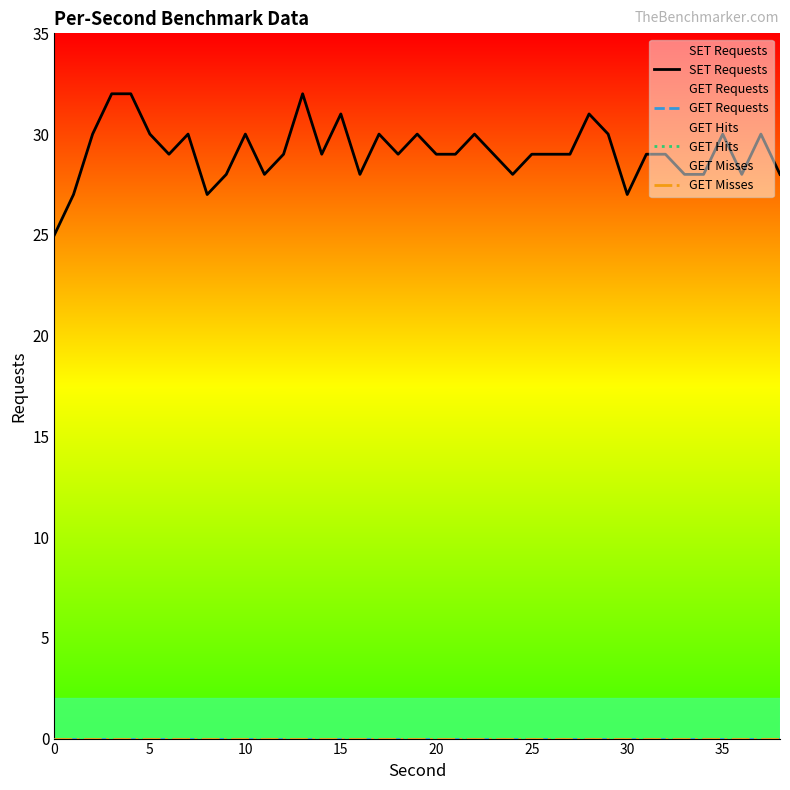

Which series changed the most between 30 and 28?

SET Requests